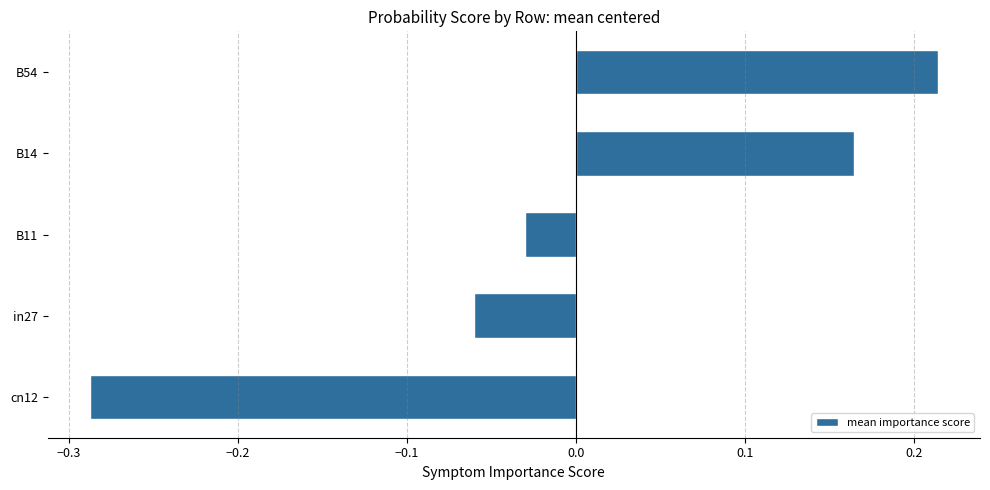

How many values are below zero?

3